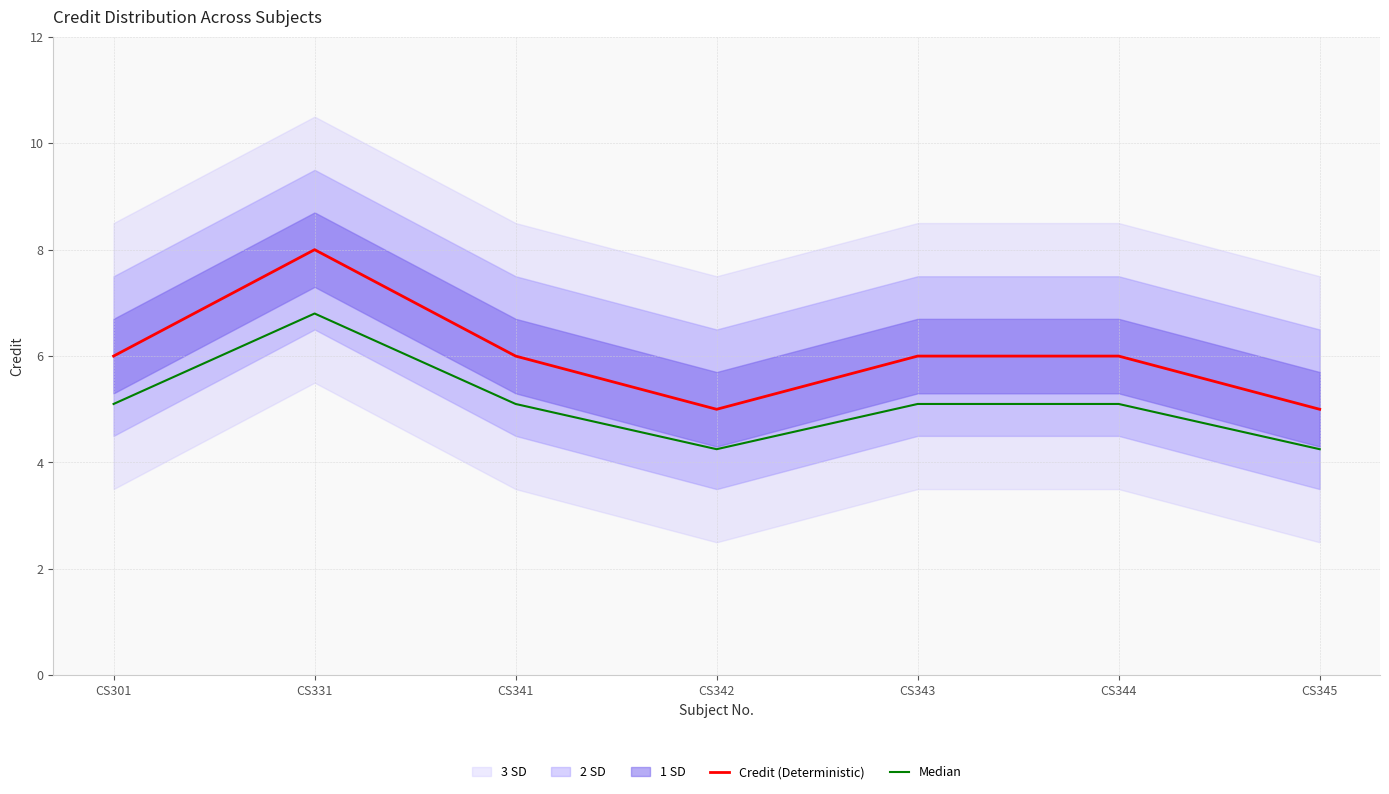

Rank the series by their maximum value, from highest to lowest.

Credit (Deterministic), Median